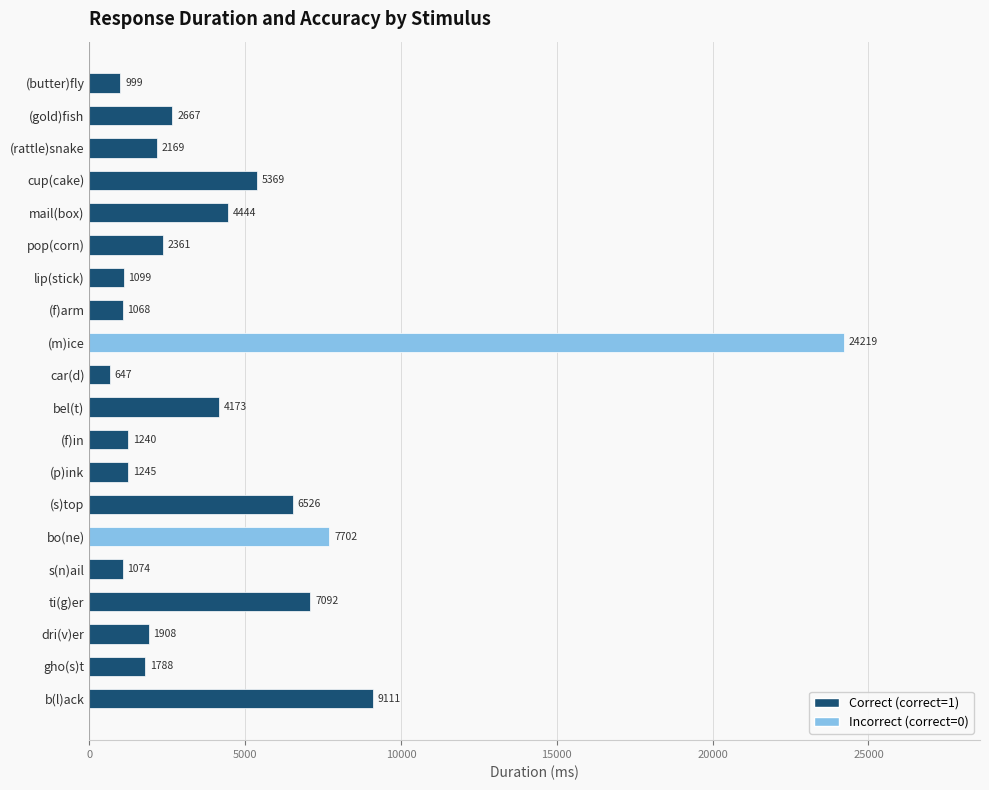

The value at cup(cake) is 1282.5. True or false?

False